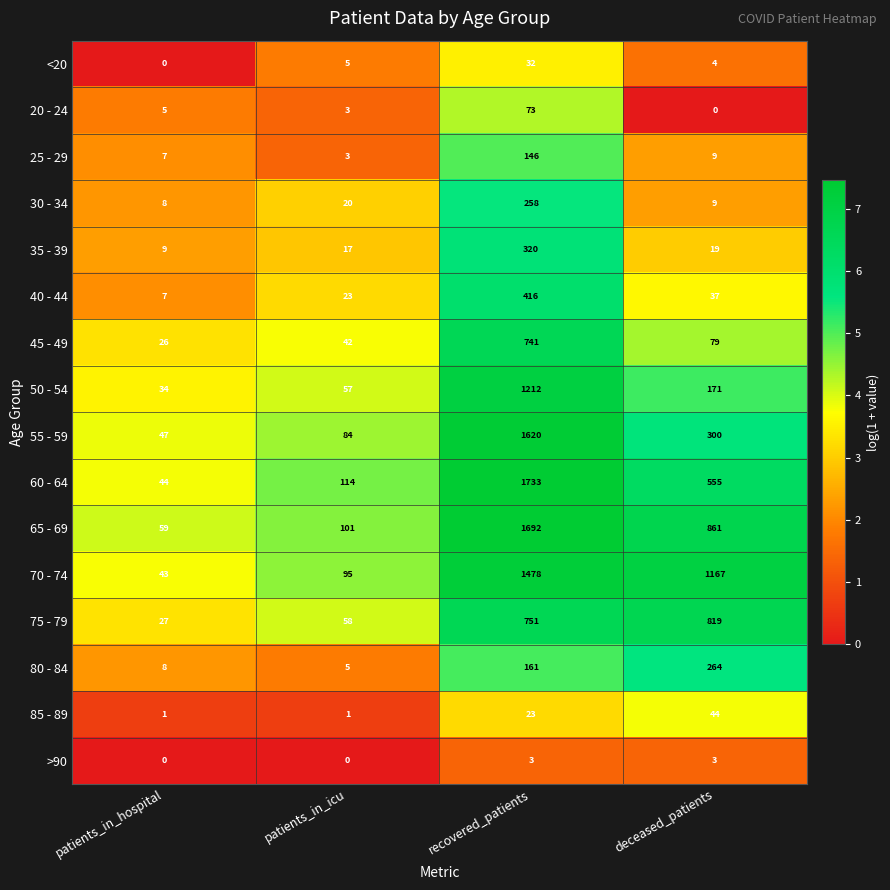

True or false: 35 - 39 has a value of 16 at patients_in_hospital.

False